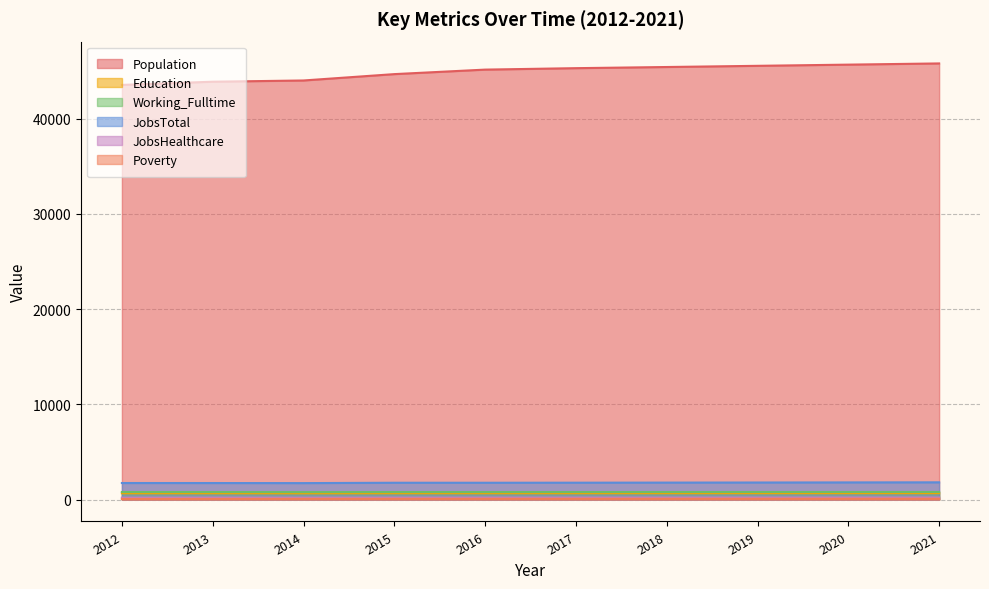

Between 2020 and 2018, which is larger?

2020